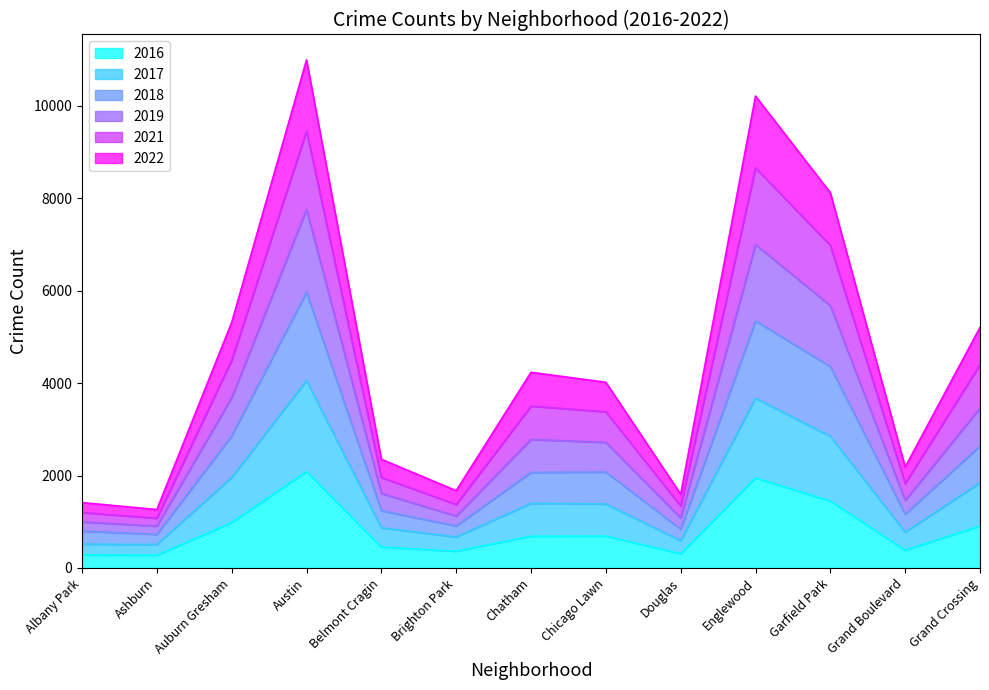

What is the maximum value shown in the chart?

10996